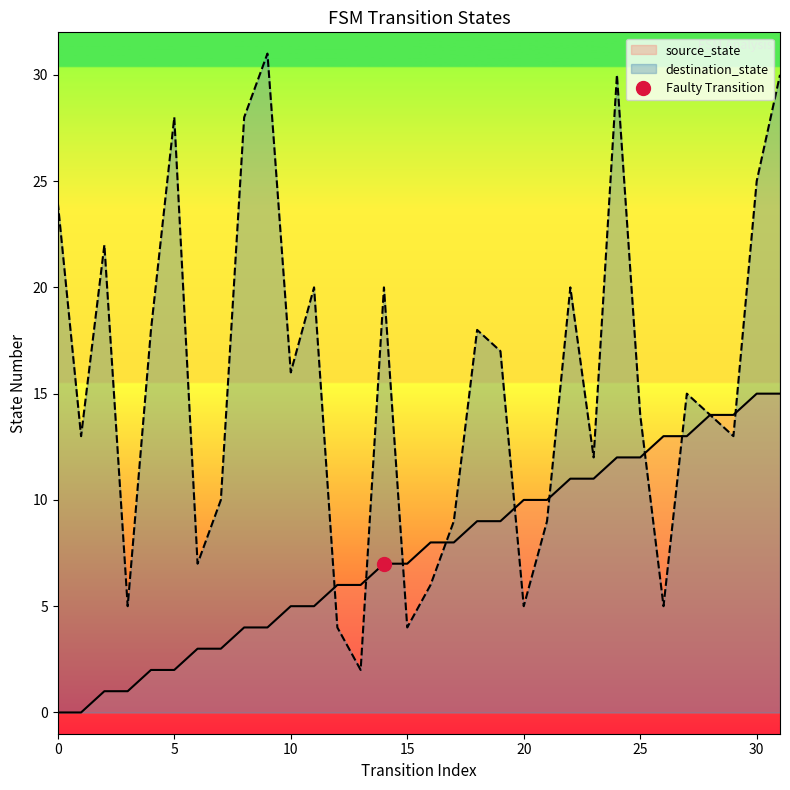

True or false: destination_state has more than 0 interior local peaks.

True